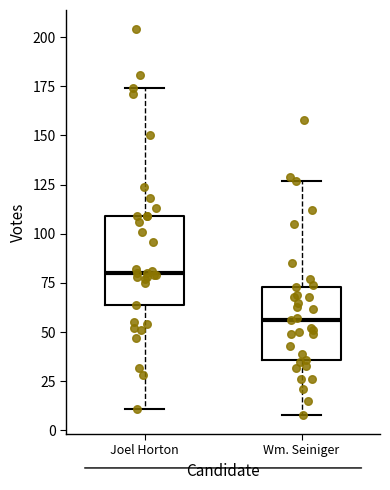

Reading left to right, read every box against the y-axis: the position of its median line, the range the box covers, and the ends of its whiskers. The values are not printed on the chart, so give them approximately, as read against the axis.

Joel Horton: median 80, box 65 to 110, whiskers 10 to 175
Wm. Seiniger: median 55, box 35 to 75, whiskers 10 to 125